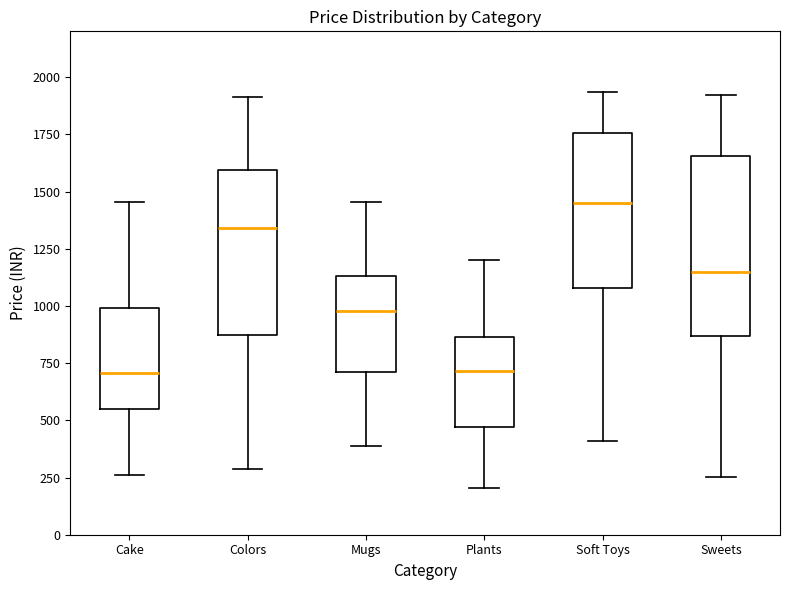

Where is the upper edge of the box for Colors on the y-axis? The values are not printed on the chart, so give them approximately, as read against the axis.

1600